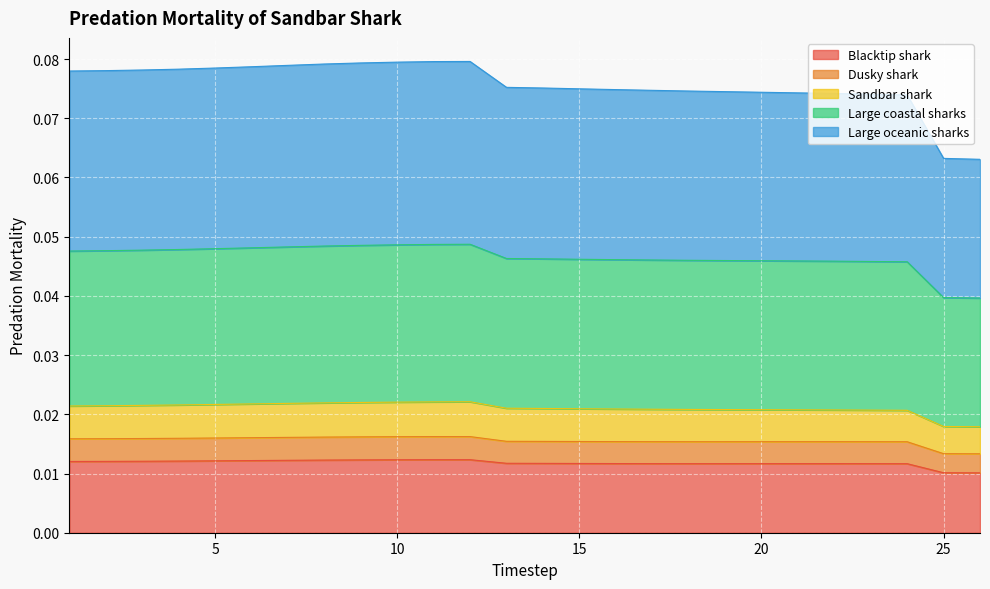

True or false: Sandbar shark has more than 2 points higher than both neighbors.

False